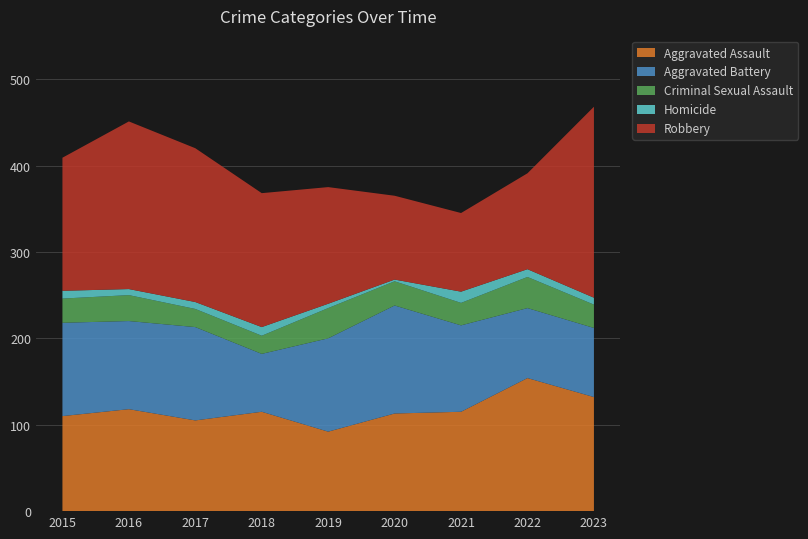

Reading right to left, list all the values displayed in this chart.

Aggravated Assault: 2023=132	2022=154	2021=115	2020=113	2019=92	2018=115	2017=105	2016=118	2015=110
Aggravated Battery: 2023=80	2022=81	2021=100	2020=125	2019=108	2018=67	2017=108	2016=102	2015=108
Criminal Sexual Assault: 2023=27	2022=36	2021=26	2020=28	2019=35	2018=21	2017=21	2016=30	2015=28
Homicide: 2023=8	2022=9	2021=13	2020=2	2019=5	2018=10	2017=8	2016=7	2015=9
Robbery: 2023=221	2022=111	2021=91	2020=97	2019=135	2018=155	2017=178	2016=194	2015=154